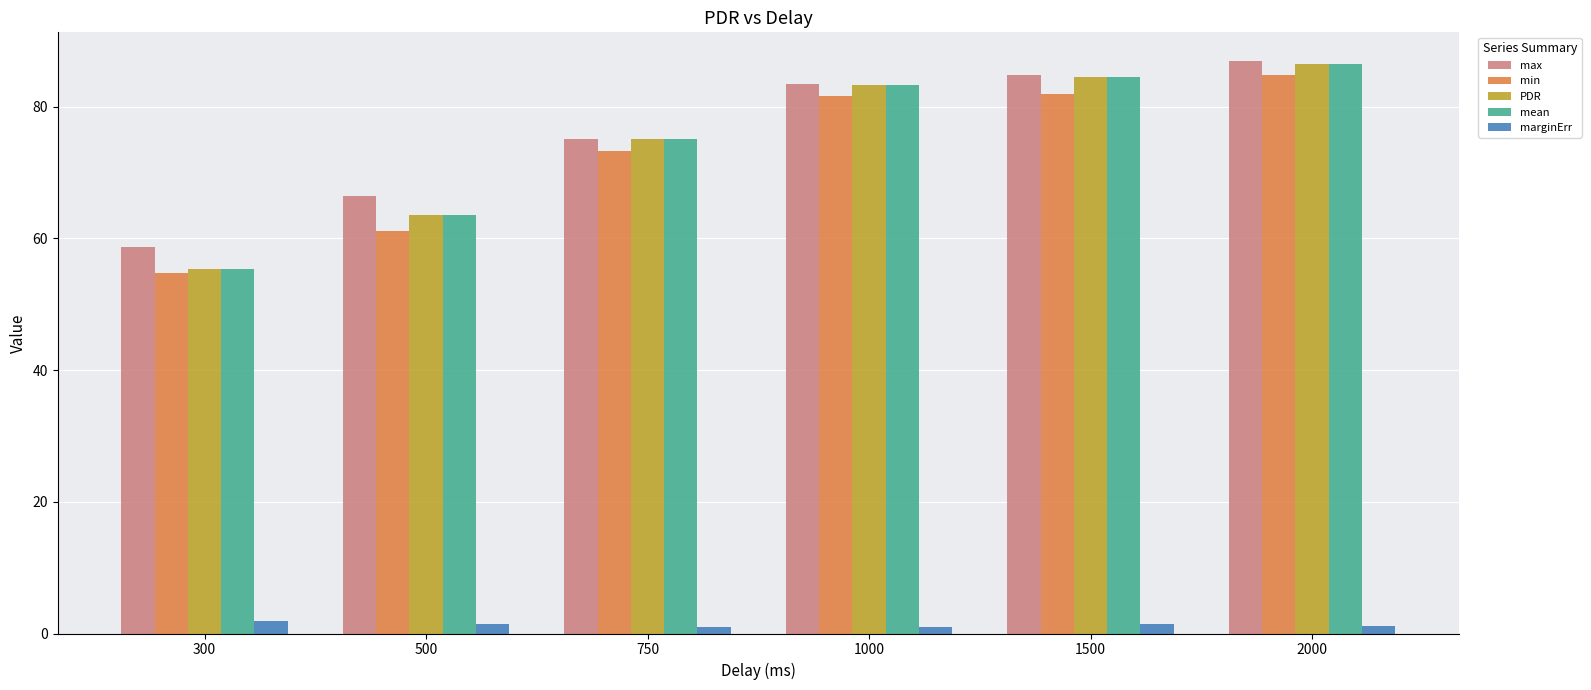

True or false: PDR has a value of 46.5 at 750.

False